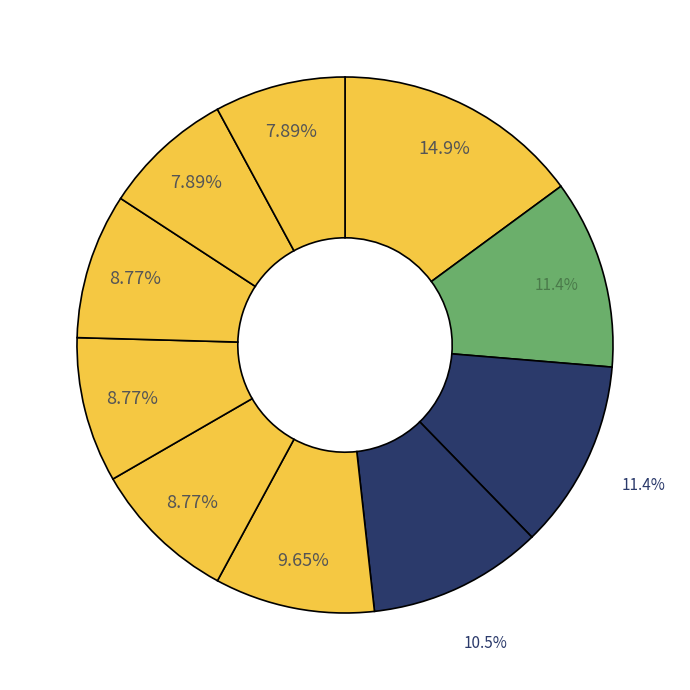

How many slices are in this pie chart?

10